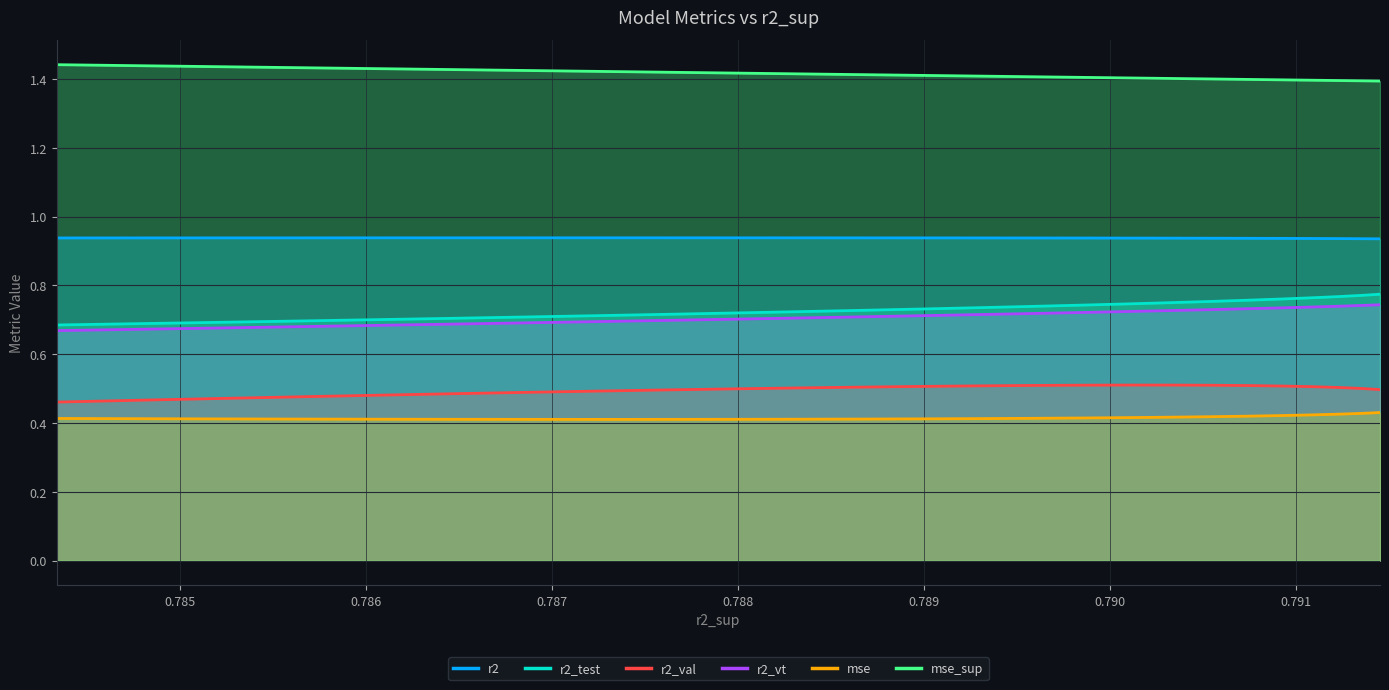

Count the number of categories in the chart.

25